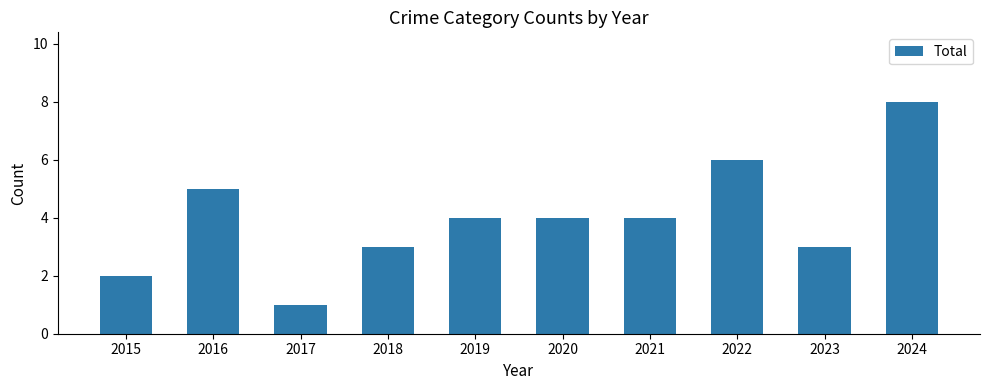

What is the difference between the second highest and minimum values?

5